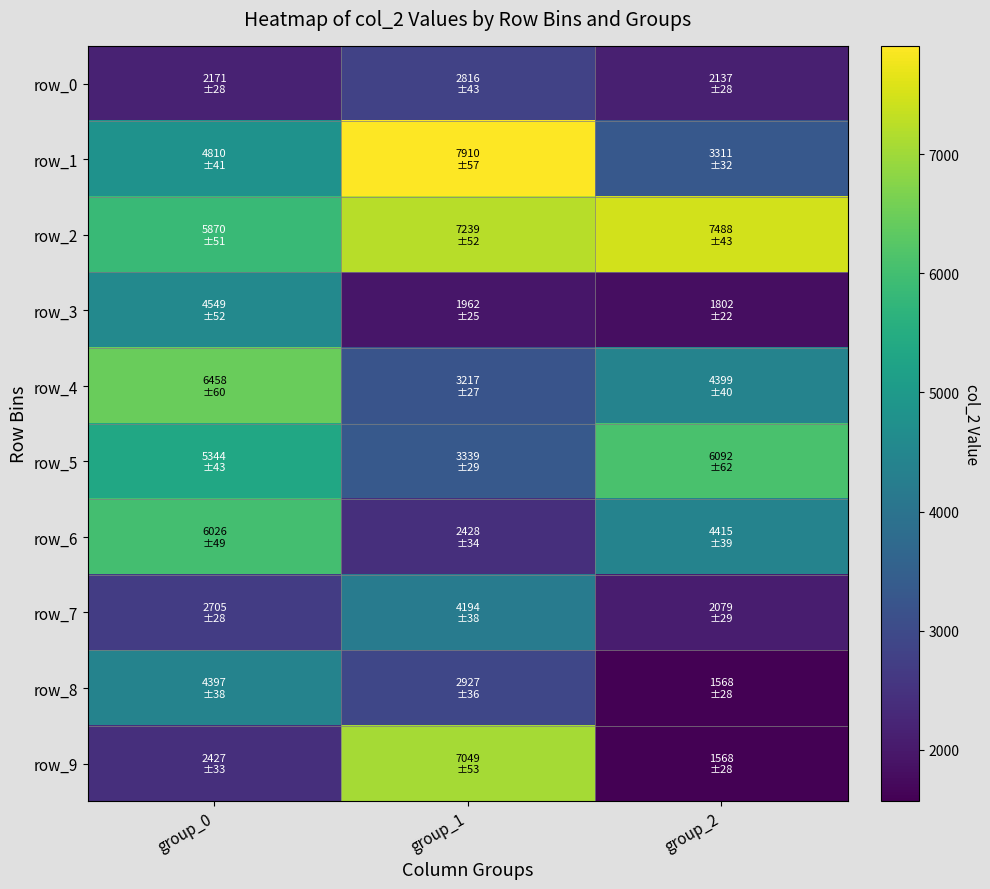

Reading right to left, list all the values displayed in this chart.

row_0: 2137	2816	2171
row_1: 3311	7910	4810
row_2: 7488	7239	5870
row_3: 1802	1962	4549
row_4: 4399	3217	6458
row_5: 6092	3339	5344
row_6: 4415	2428	6026
row_7: 2079	4194	2705
row_8: 1568	2927	4397
row_9: 1568	7049	2427